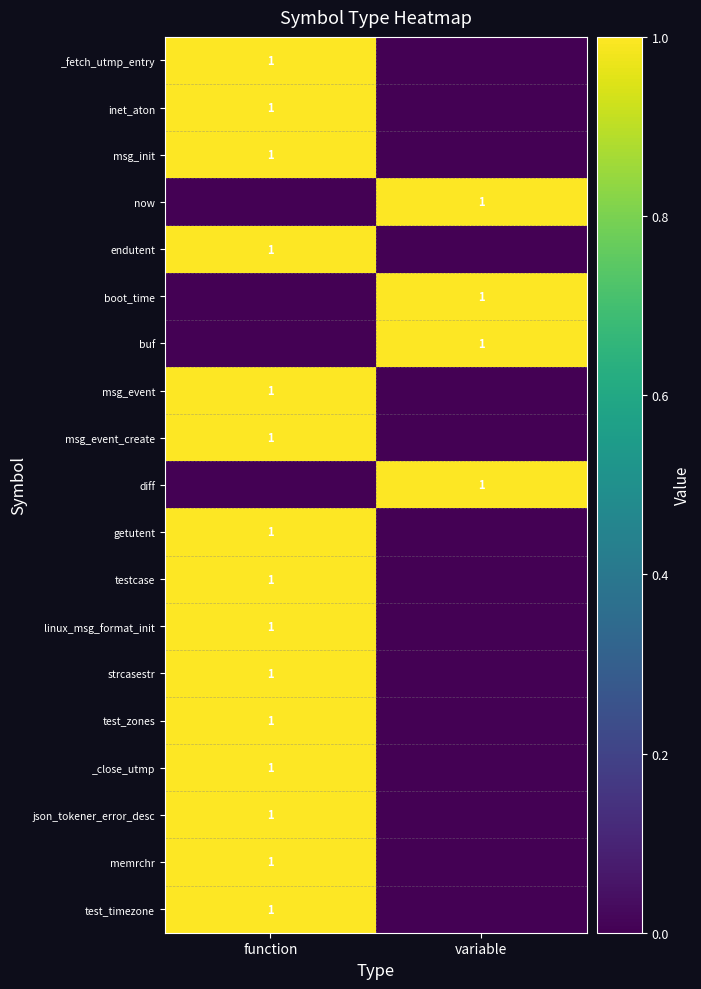

The value of buf at variable is 1. True or false?

True